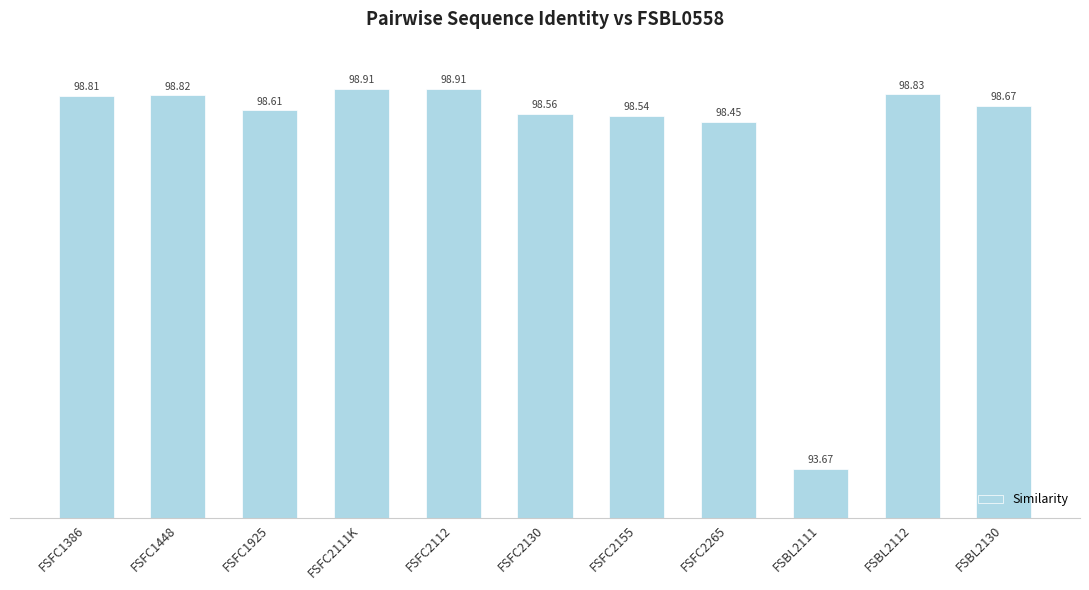

Which category has the lowest value across all series?

FSBL2111